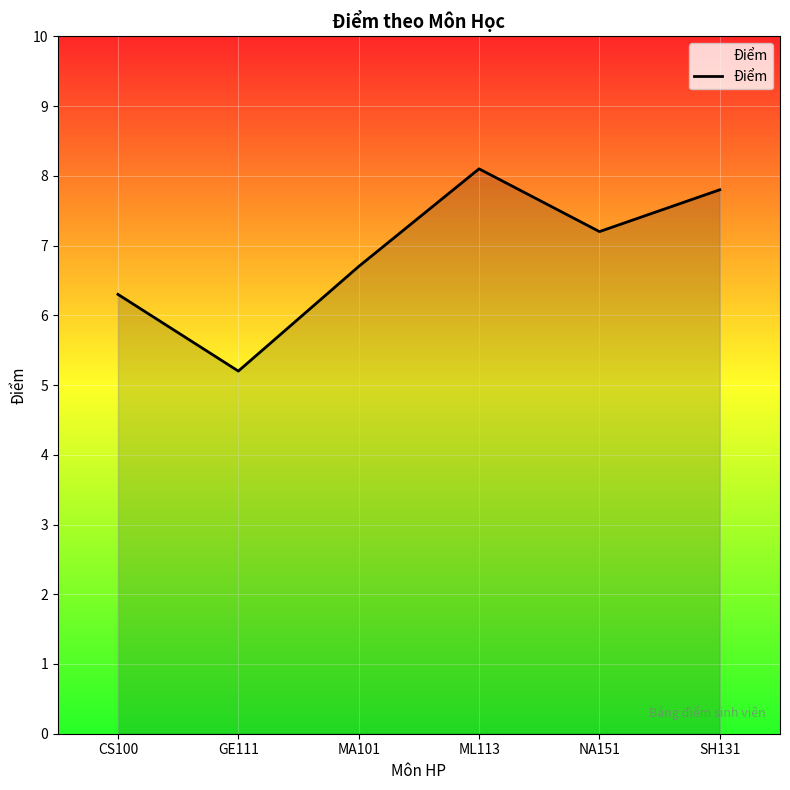

True or false: the data shows 9.3 at GE111.

False